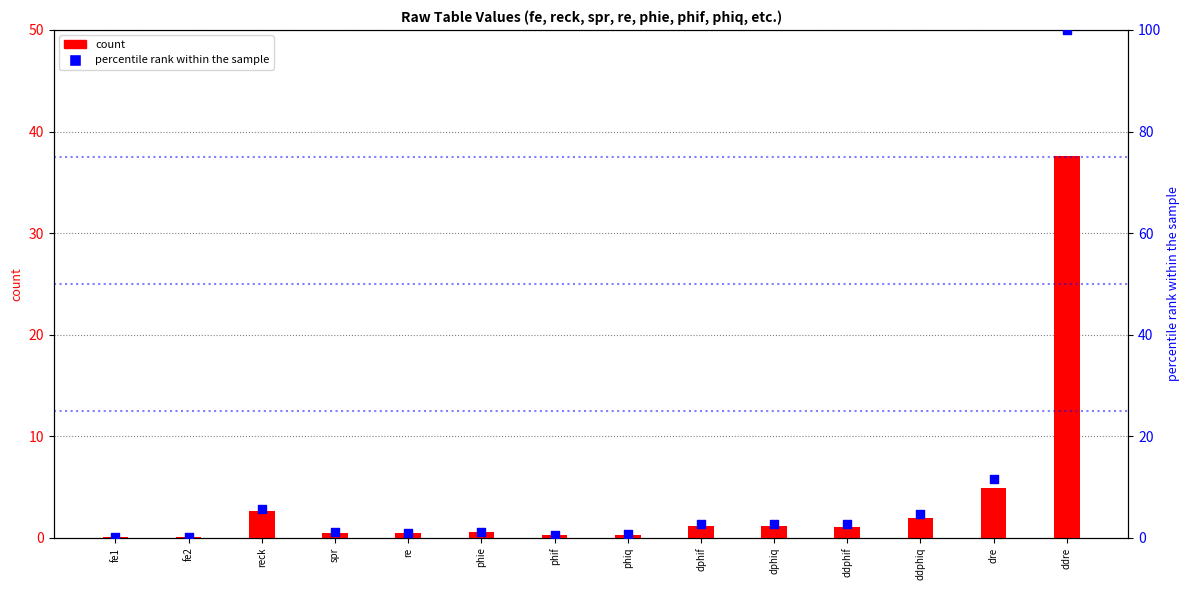

What is the total value across all series at ddphif?

3.8